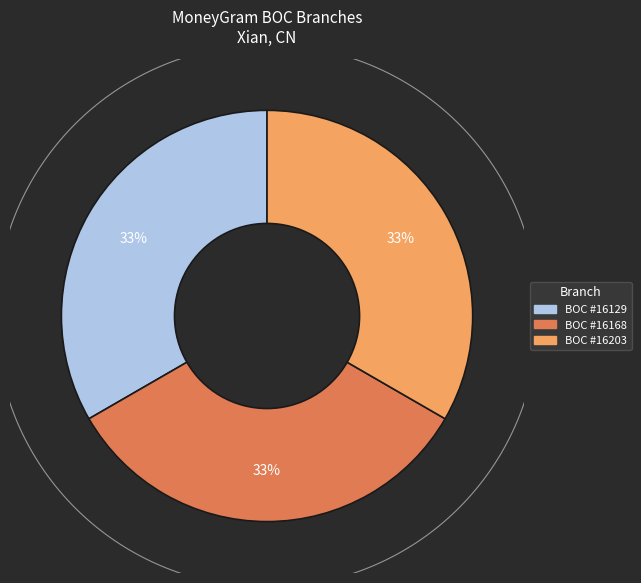

To the nearest percent, what is the average slice percentage?

33%